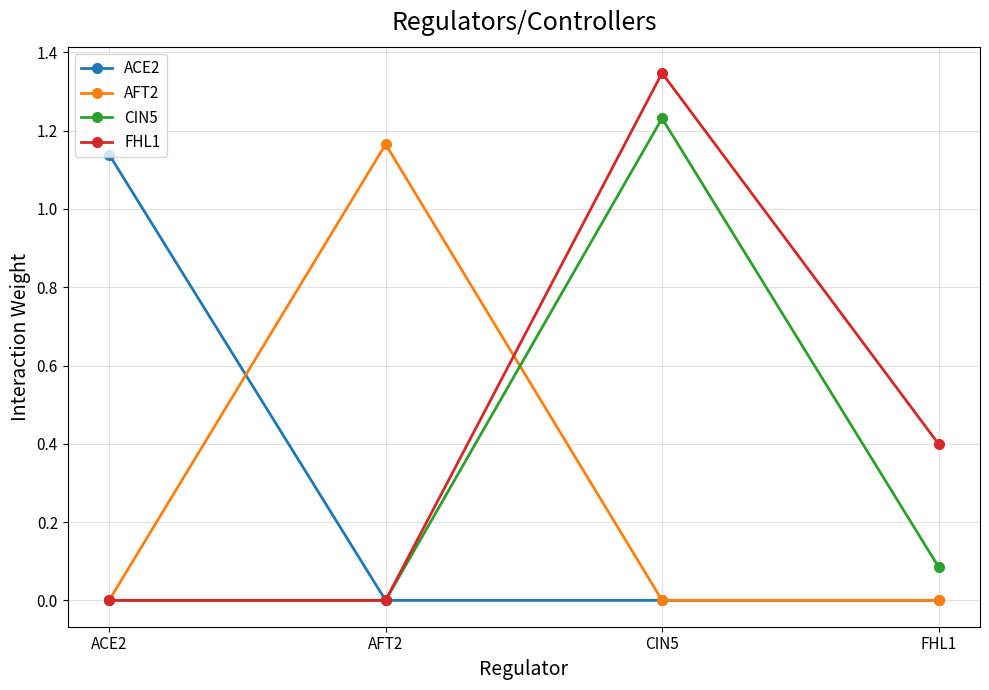

What is the label of the 1st point from the right?

FHL1